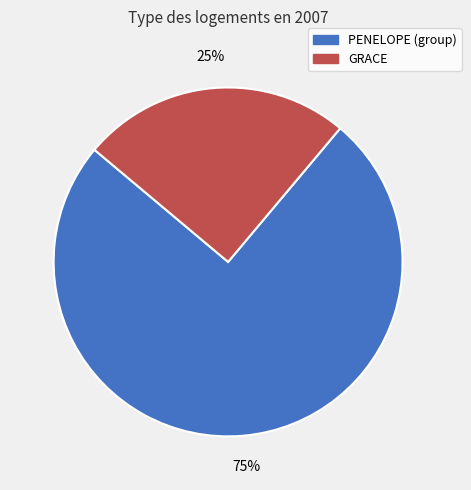

To the nearest percent, what is the difference between the largest and smallest slice percentages?

50%